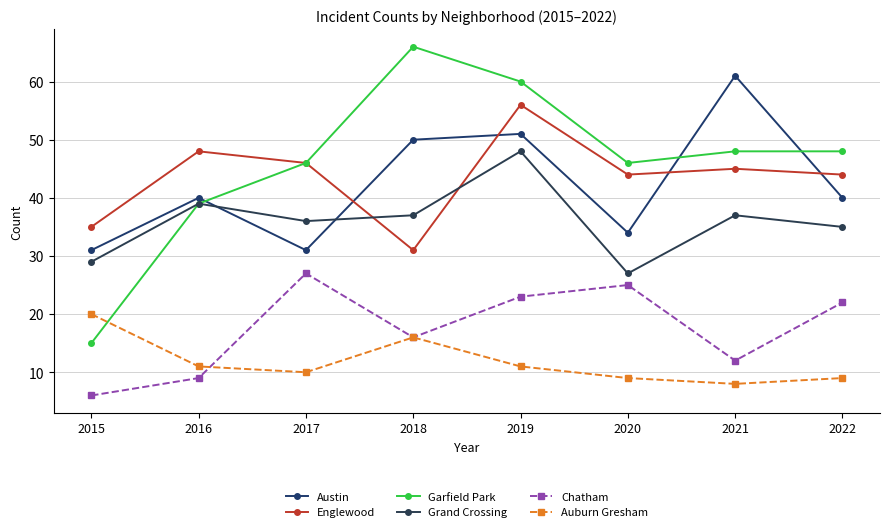

At which label does Grand Crossing first exceed 37?

2016